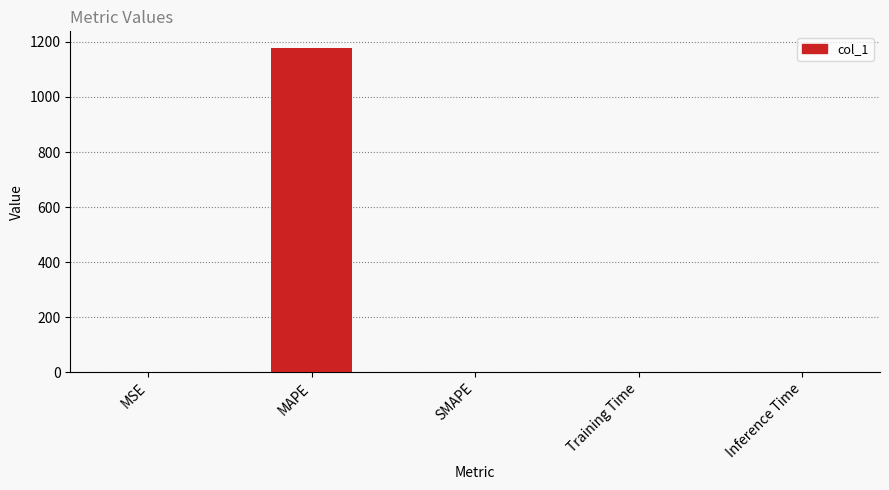

Between MAPE and Inference Time, which is larger?

MAPE